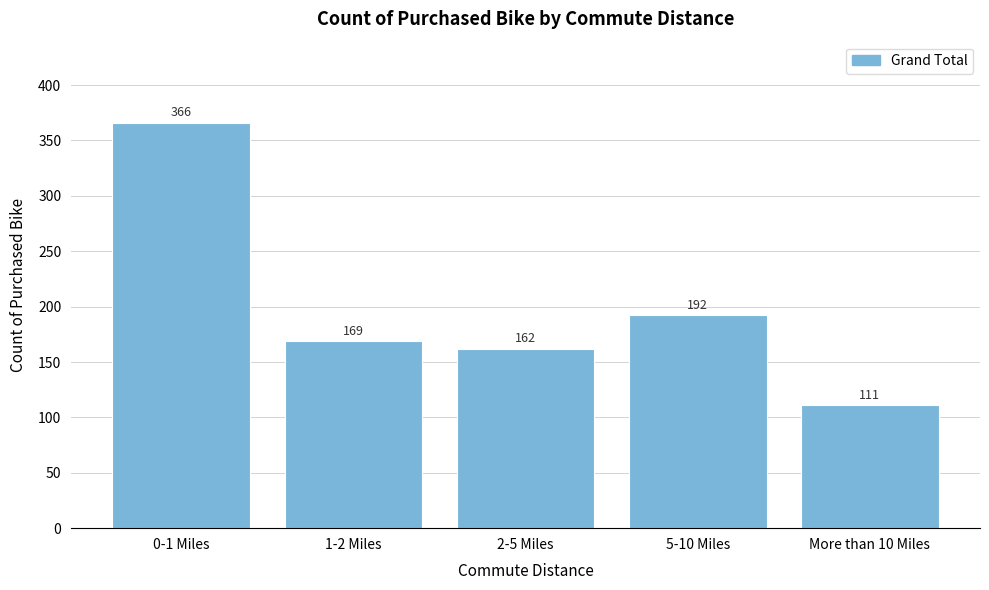

Reading right to left, list all the values displayed in this chart.

111	192	162	169	366